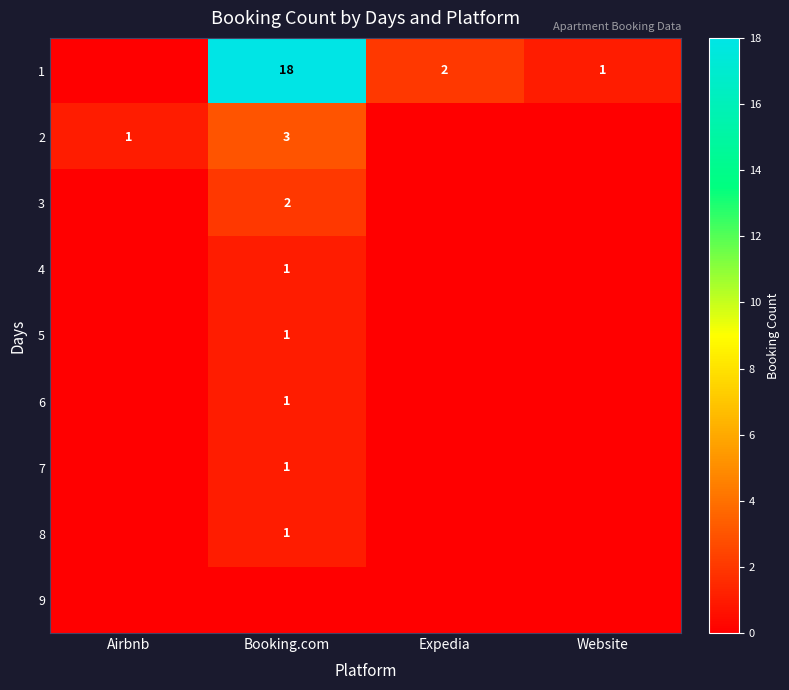

At which category is the sum across all series the highest?

Booking.com